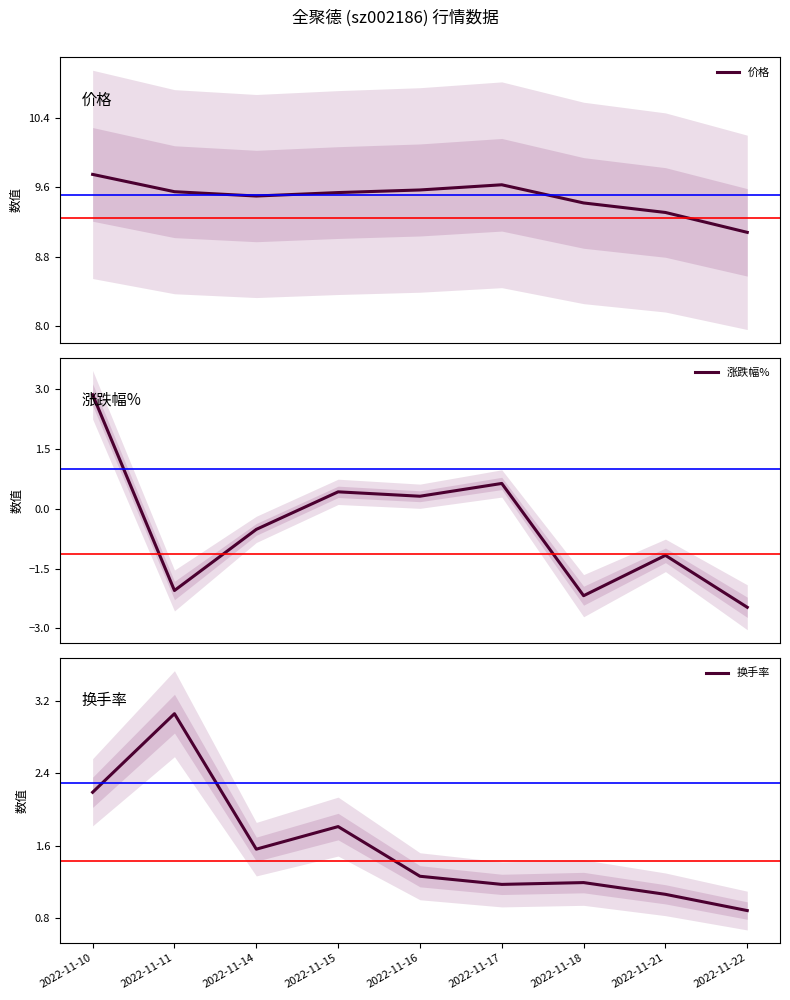

Does the chart have visible grid lines?

No